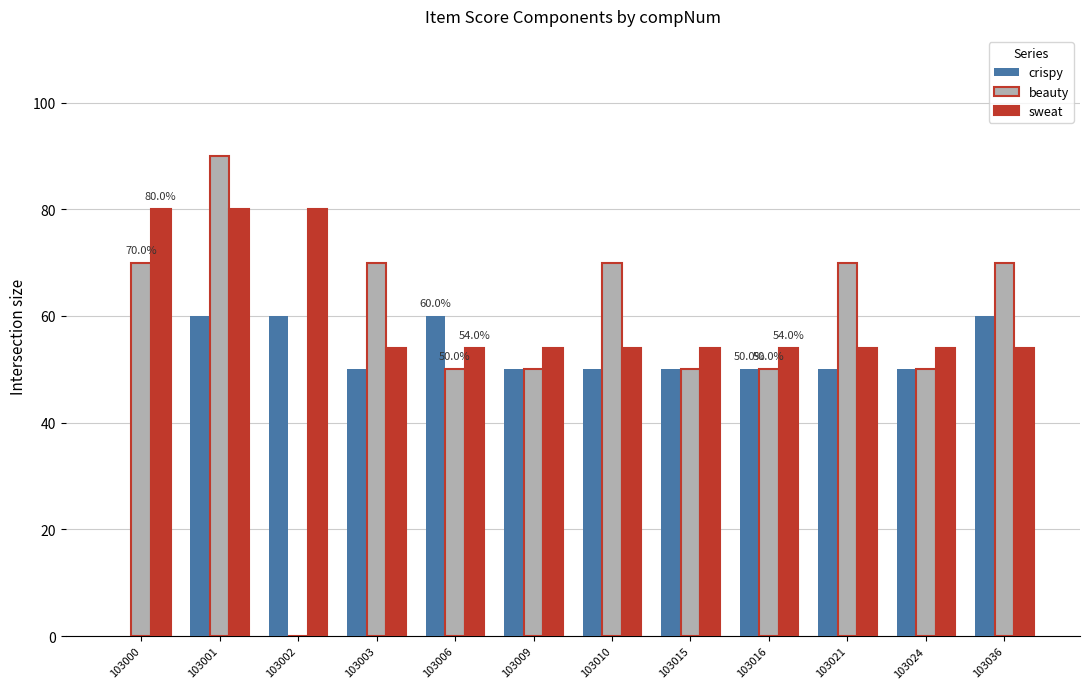

What is the sum of the crispy values at 103009 and 103010?

100